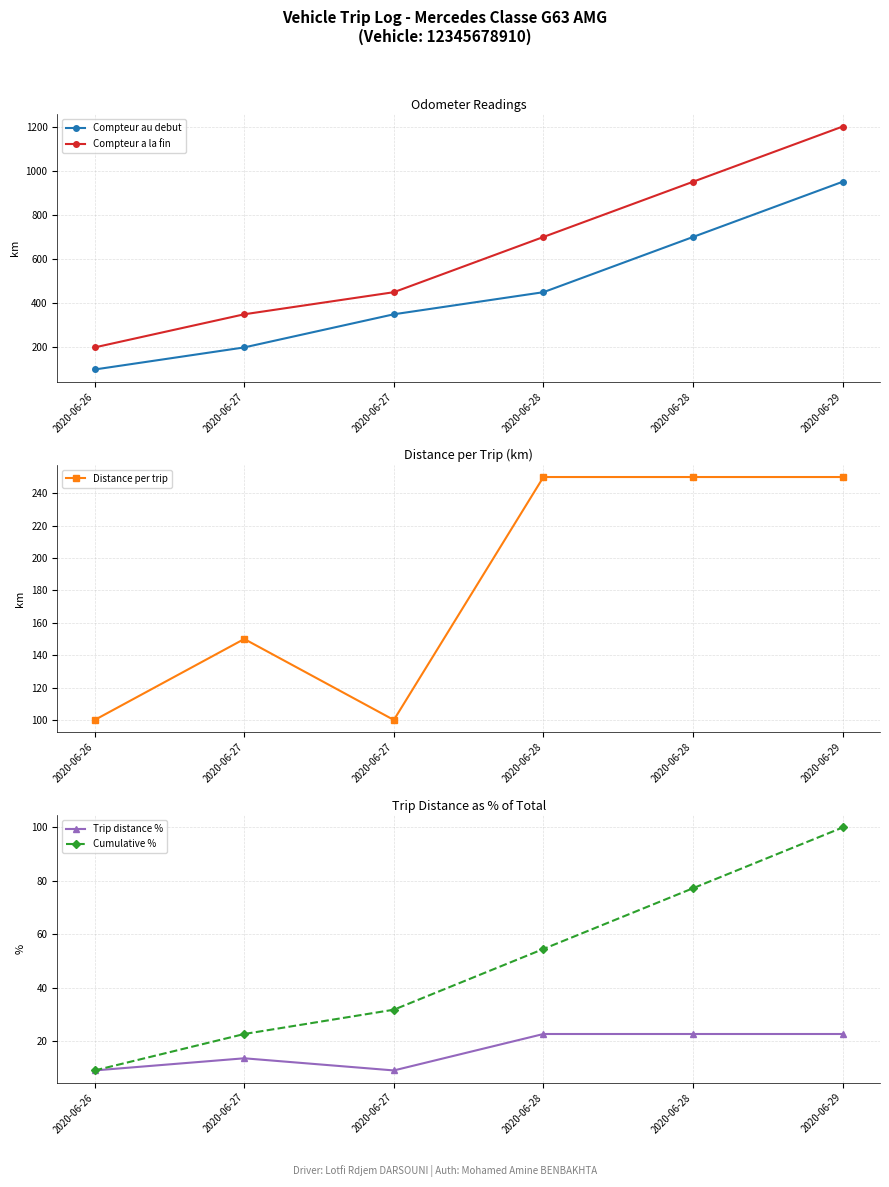

Reading left to right, what are all the values shown in this chart?

Compteur au debut: 2020-06-26=100.0	2020-06-27=200.0	2020-06-27=350.0	2020-06-28=450.0	2020-06-28=700.0	2020-06-29=950.0
Compteur a la fin: 2020-06-26=200.0	2020-06-27=350.0	2020-06-27=450.0	2020-06-28=700.0	2020-06-28=950.0	2020-06-29=1200.0
Distance per trip: 2020-06-26=100.0	2020-06-27=150.0	2020-06-27=100.0	2020-06-28=250.0	2020-06-28=250.0	2020-06-29=250.0
Trip distance %: 2020-06-26=9.1	2020-06-27=13.6	2020-06-27=9.1	2020-06-28=22.7	2020-06-28=22.7	2020-06-29=22.7
Cumulative %: 2020-06-26=9.1	2020-06-27=22.7	2020-06-27=31.8	2020-06-28=54.5	2020-06-28=77.3	2020-06-29=100.0